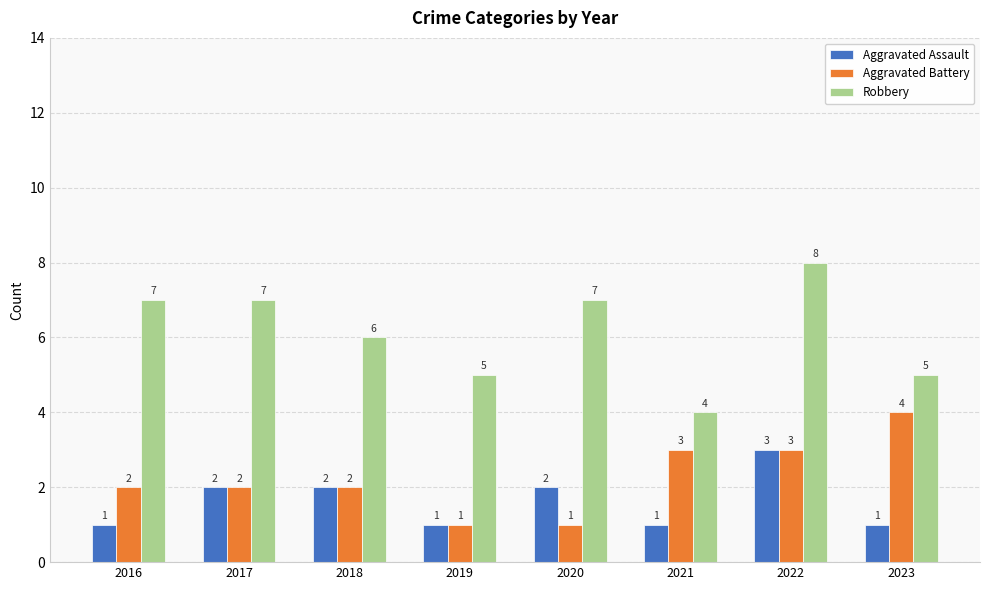

True or false: Aggravated Battery has a value of 1 at 2019.

True